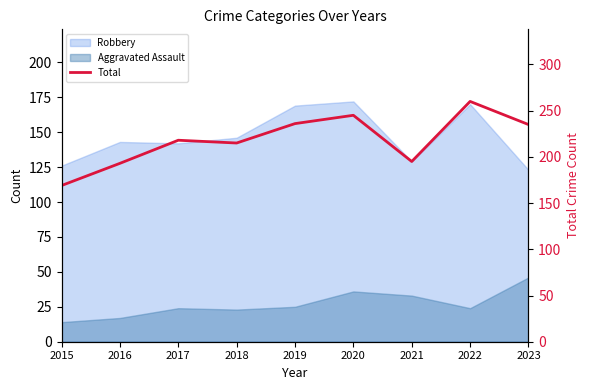

What is the ratio of the value at 2018 to the value at 2019?

0.9